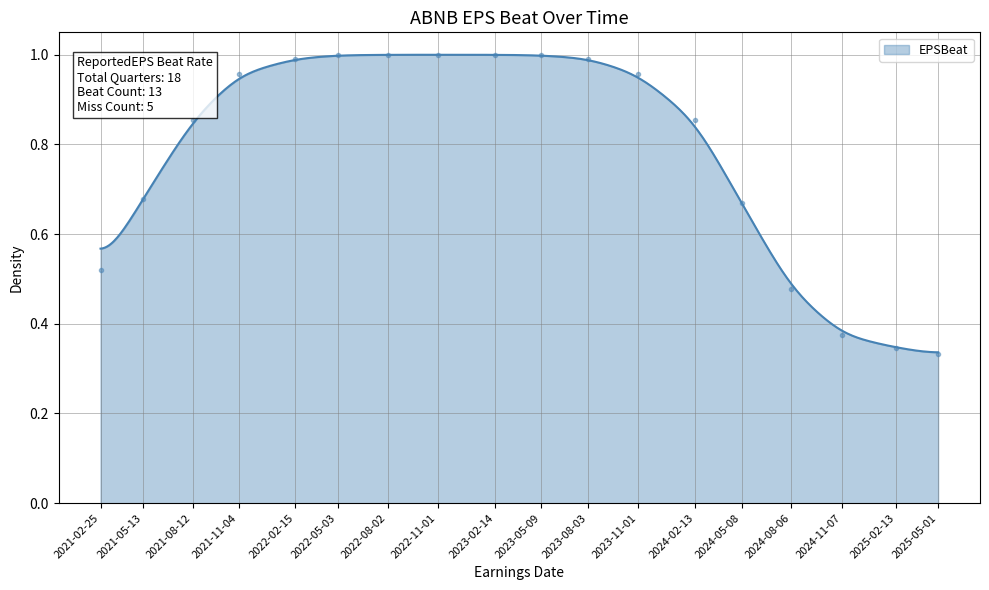

Read the value at 2023-08-03.

1